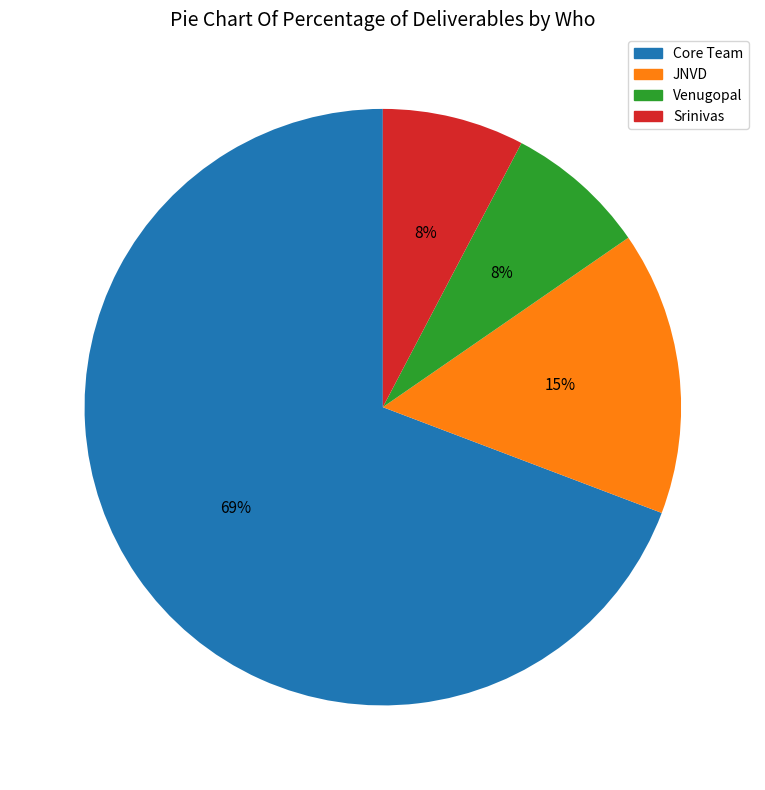

To the nearest percent, what is the average slice percentage?

25%